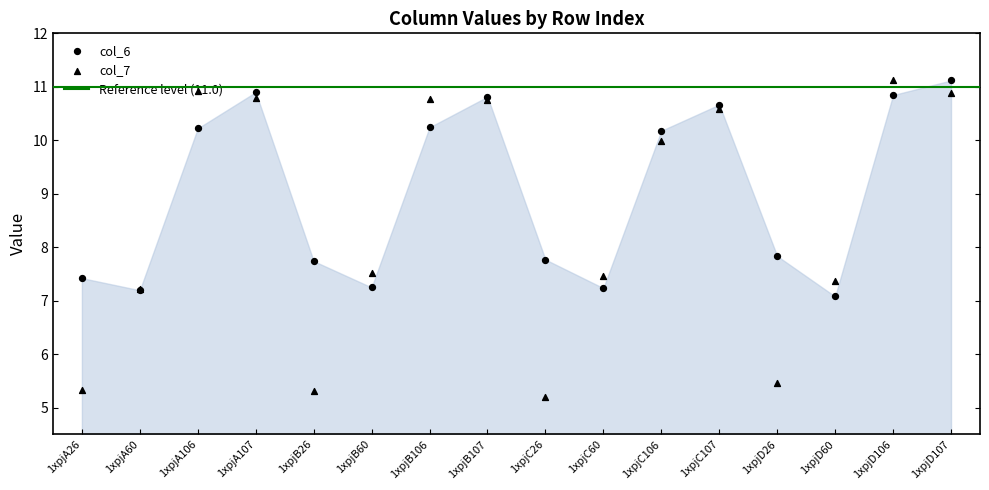

Which series has the largest total across all categories?

col_6